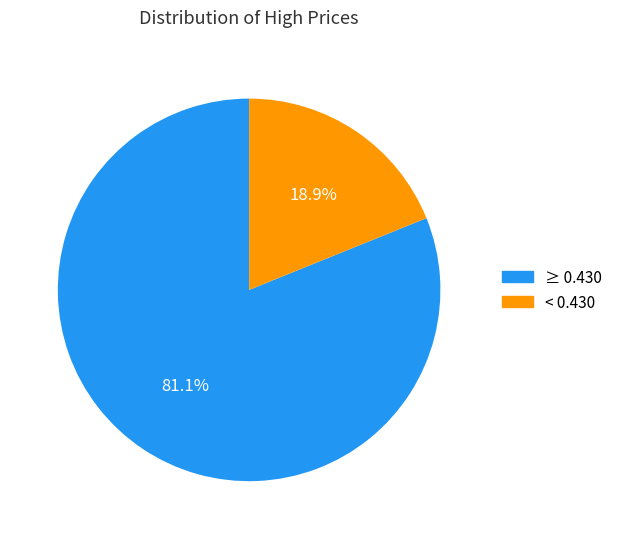

Count the number of slices in the pie.

2